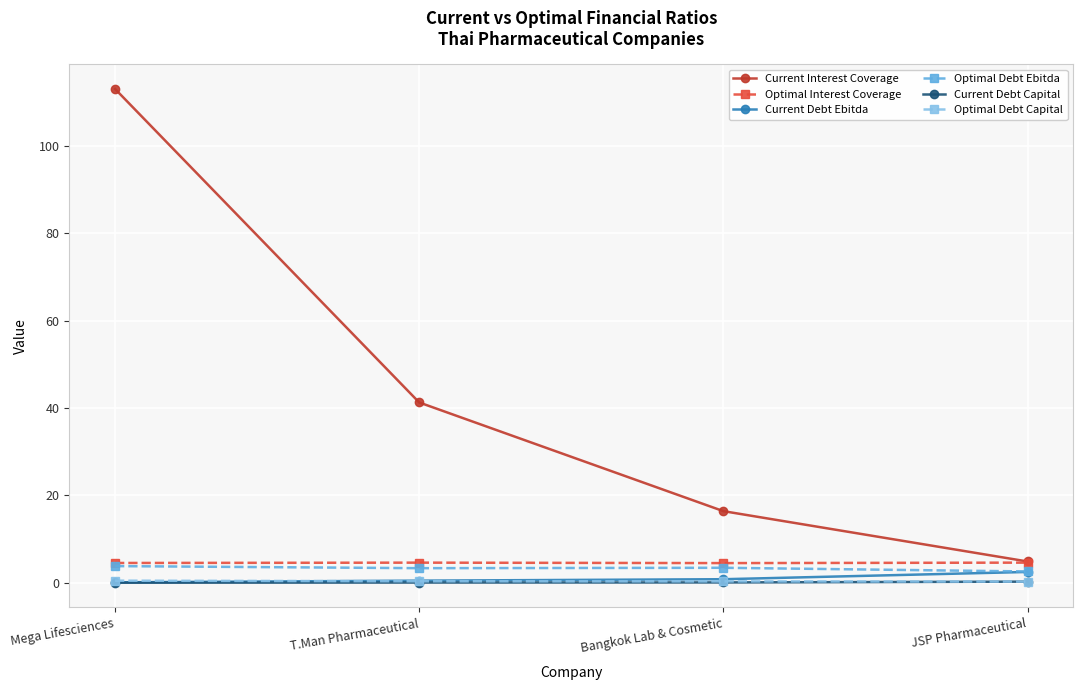

Is the value of Current Interest Coverage at Mega Lifesciences greater than the value of Optimal Debt Ebitda at T.Man Pharmaceutical?

Yes